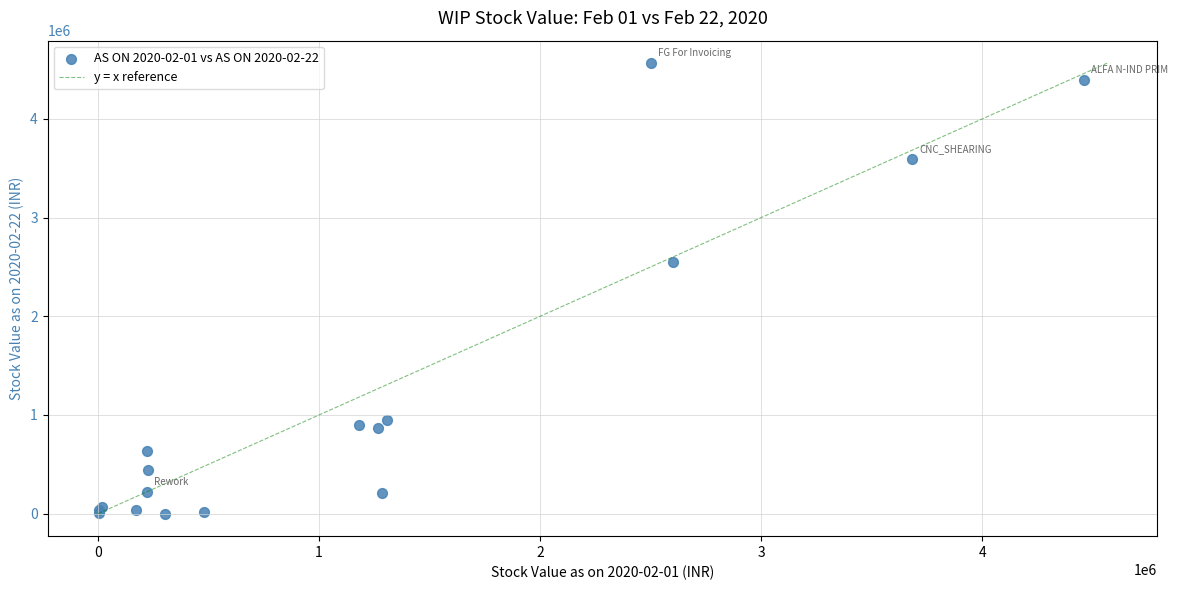

What Y value in the scatter plot is closest to 2282212?

2545731.1